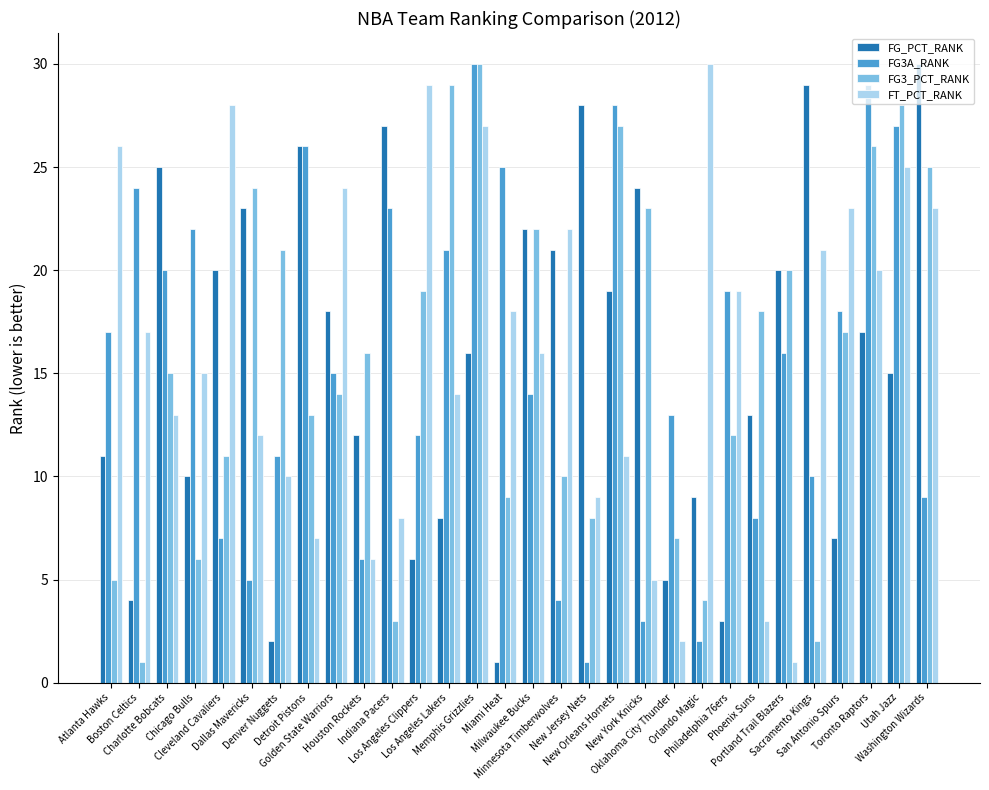

Rank the series at Los Angeles Clippers from lowest to highest value.

FG_PCT_RANK, FG3A_RANK, FG3_PCT_RANK, FT_PCT_RANK